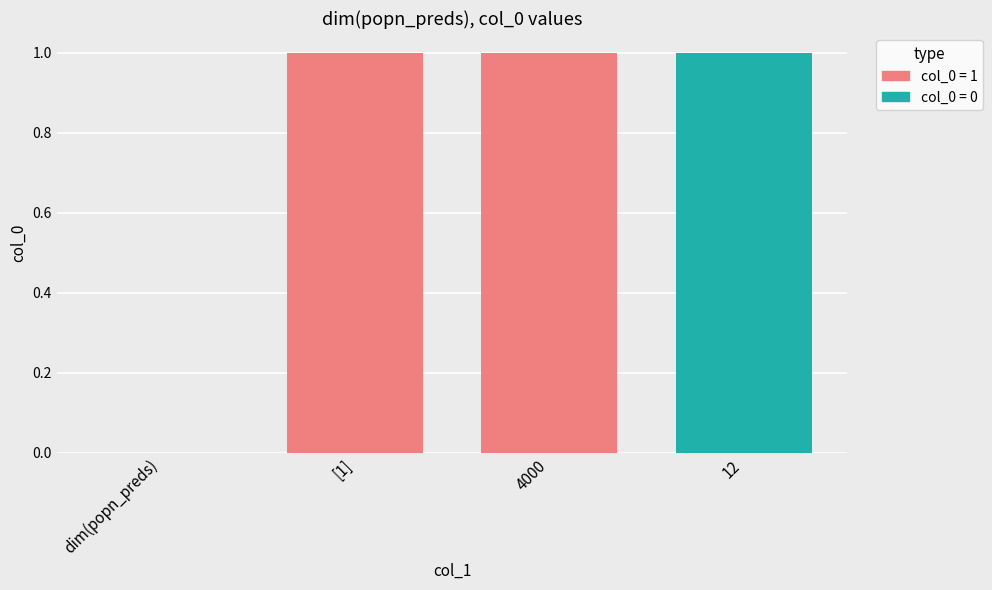

What is the sum of the values at 12 and dim(popn_preds)?

1